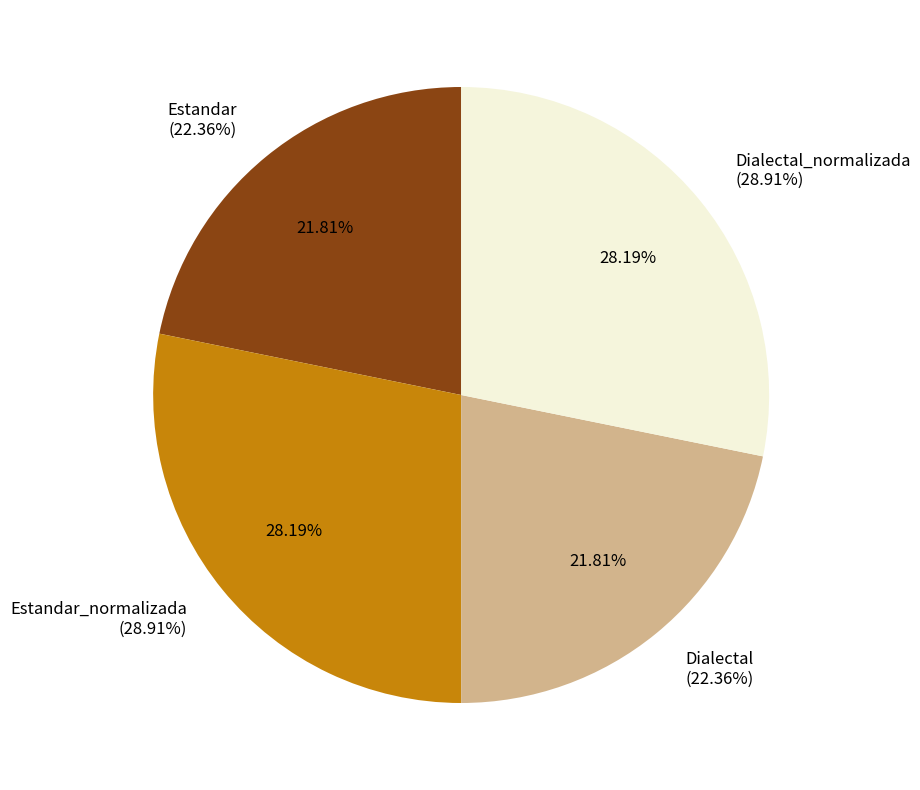

How many segments does this pie chart have?

4